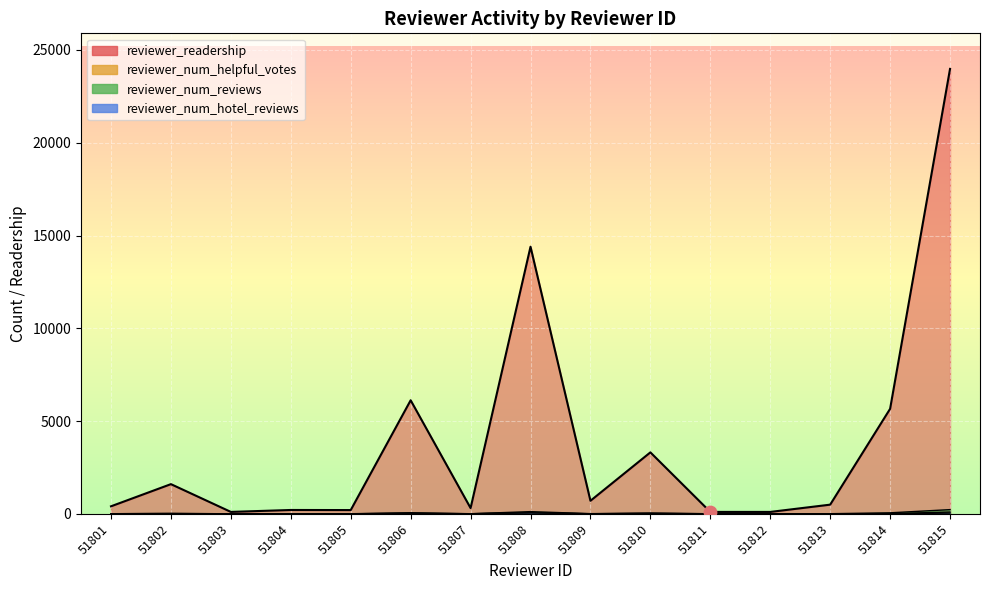

At which category is the sum across all series the highest?

51815